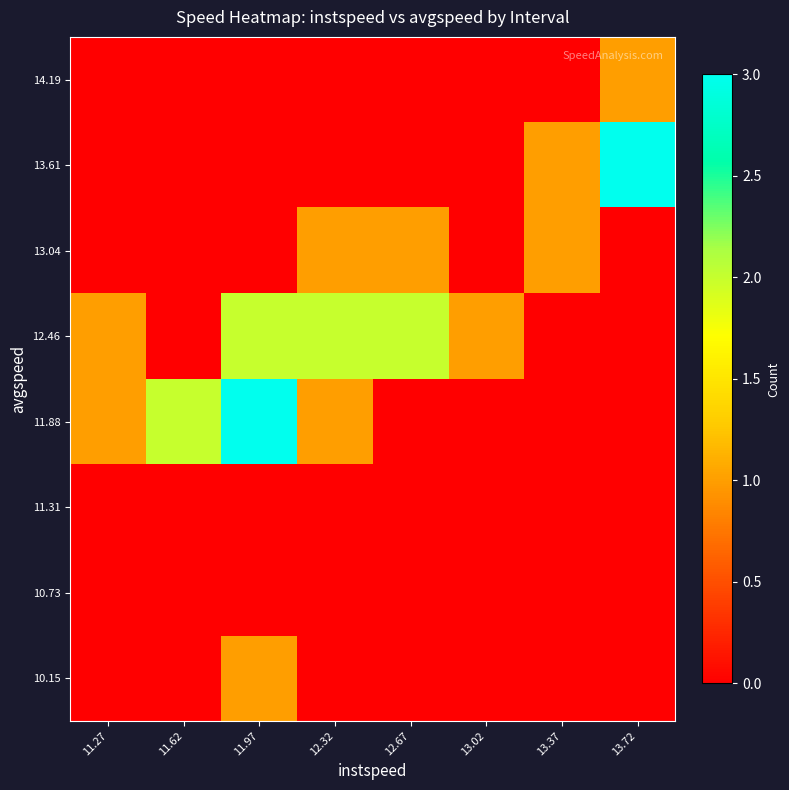

Which series changed the most between 11.27 and 13.72?

13.61